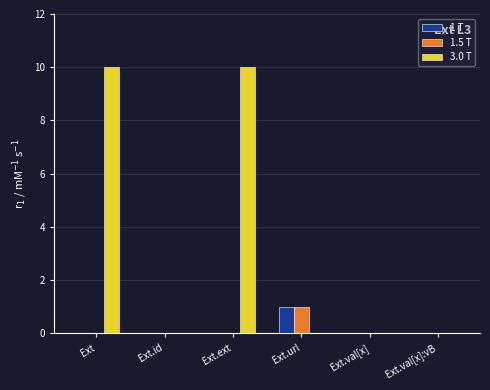

The 1.5 T series shows 1.0 at Ext.url. True or false?

True